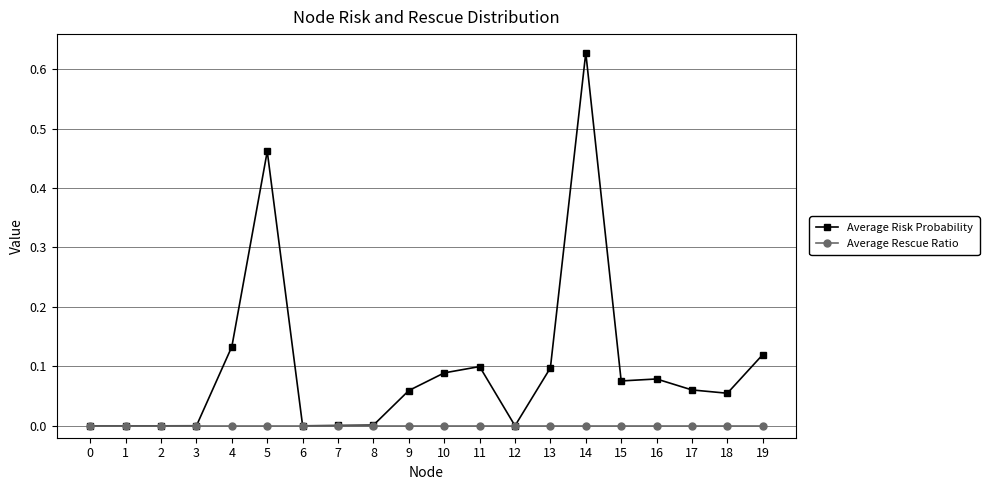

Is the value of Average Rescue Ratio at 16 greater than the value of Average Risk Probability at 13?

No